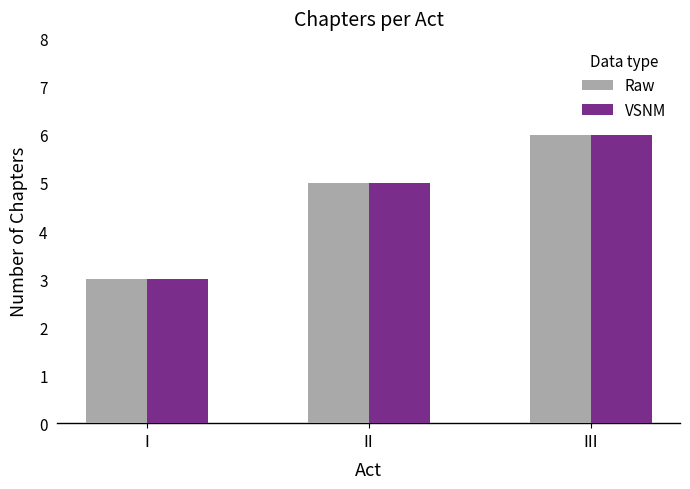

Reading right to left, list all the values displayed in this chart.

Raw: III=6	II=5	I=3
VSNM: III=6	II=5	I=3